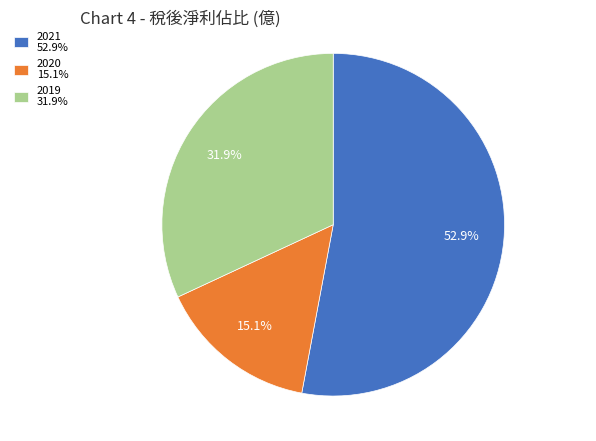

Count the number of slices in the pie.

3